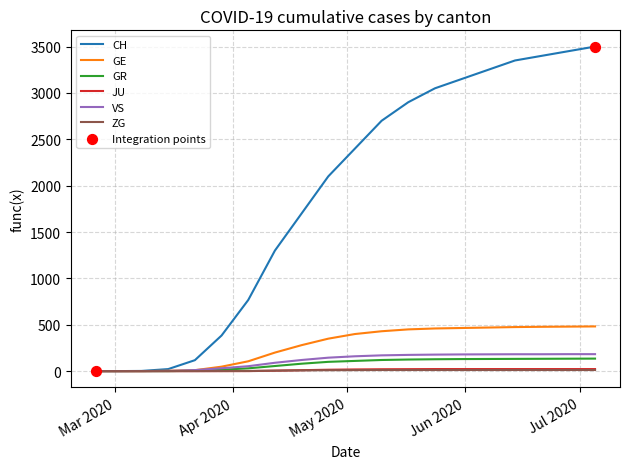

What is the maximum value for CH?

3500